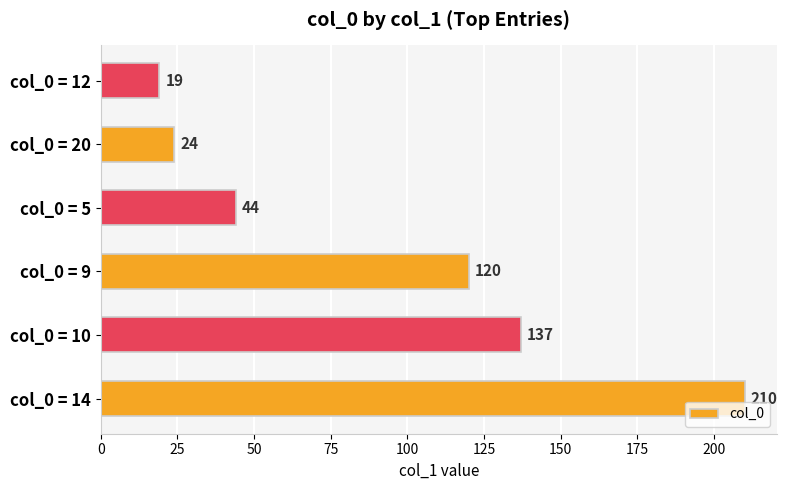

What is the average value?

92